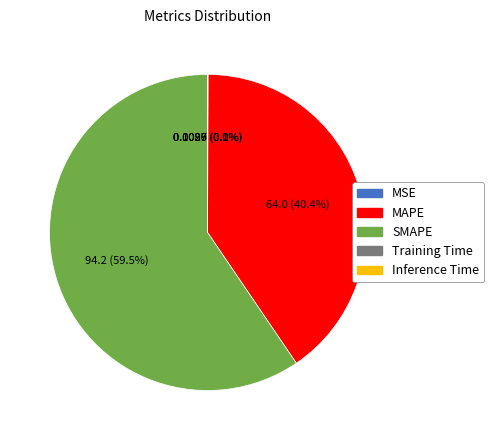

To the nearest percent, what is the average slice percentage?

20%